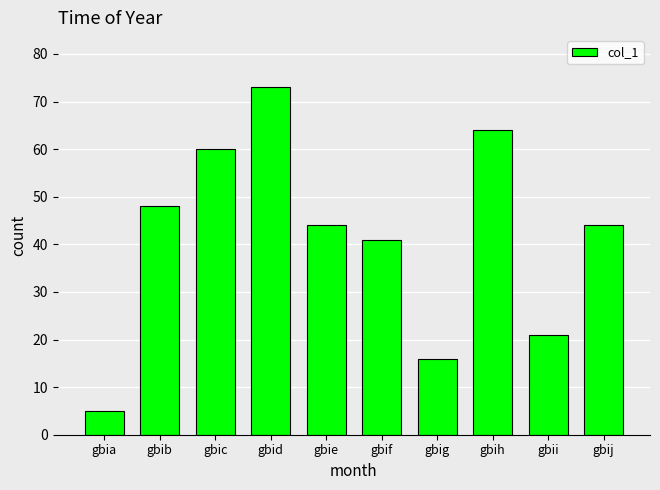

True or false: the data shows 28 at gbii.

False